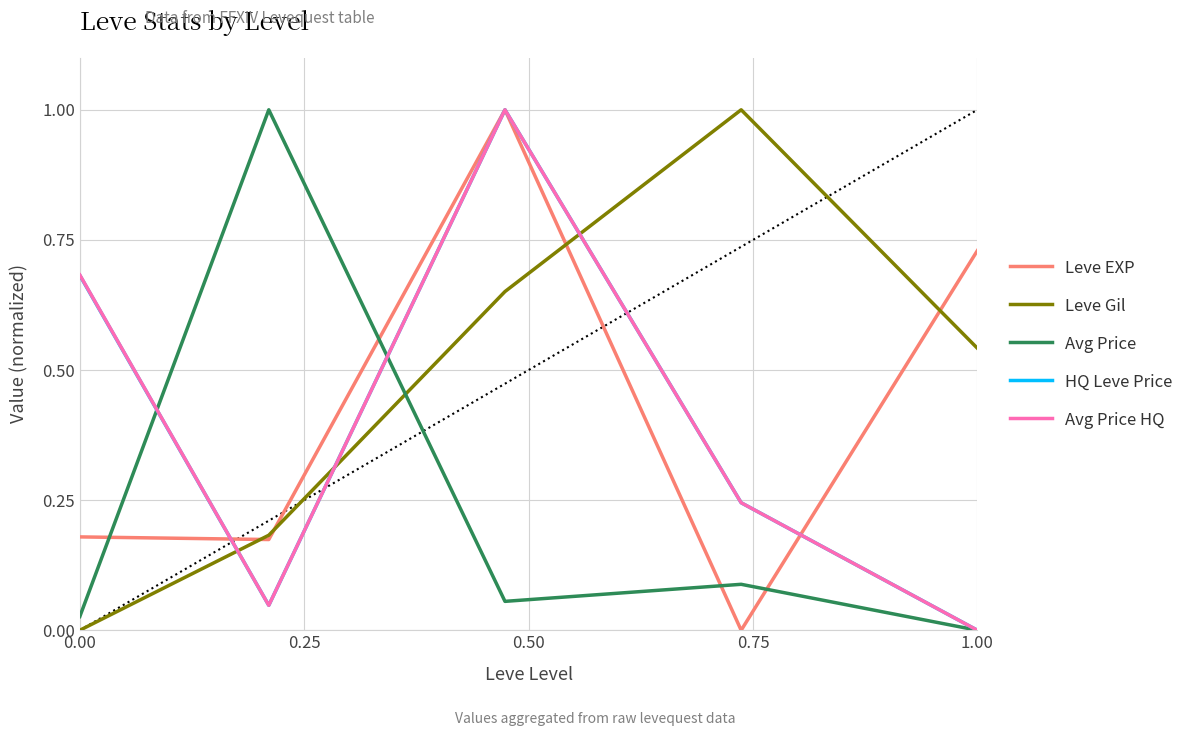

Which series has the largest total across all categories?

Leve Gil